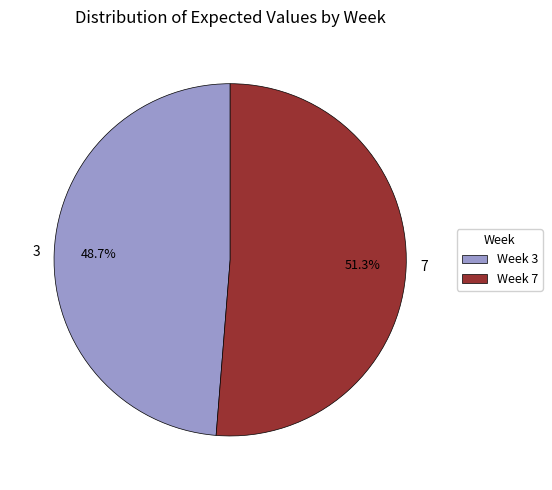

To the nearest percent, what is the difference between the largest and smallest slice percentages?

3%